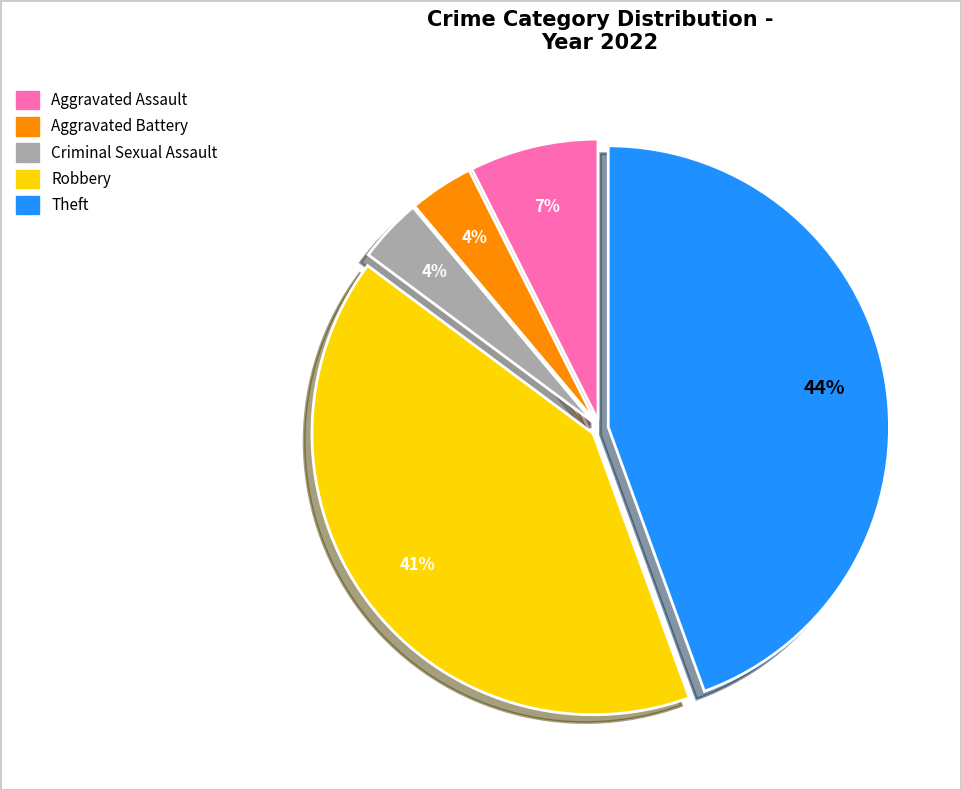

Between Robbery and Criminal Sexual Assault, which is larger?

Robbery